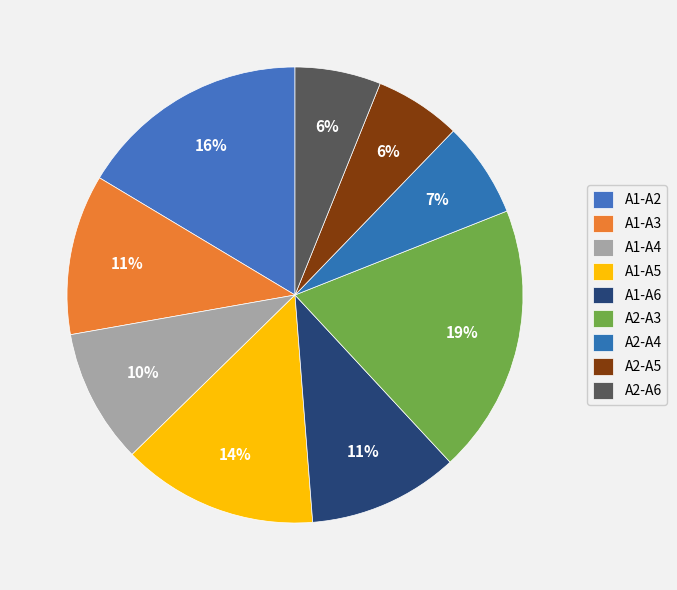

True or false: A1-A4 accounts for 10% of the total.

True